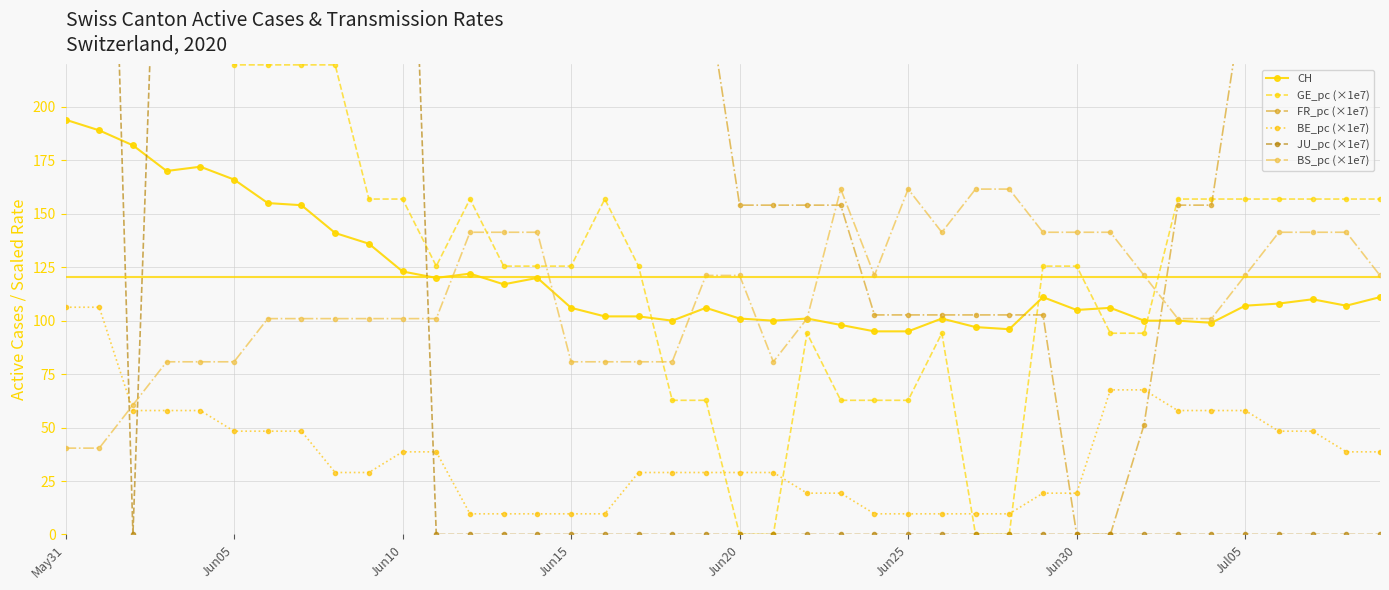

What is the difference between the maximum and minimum values in the FR_pc (×1e7) series?

462.1